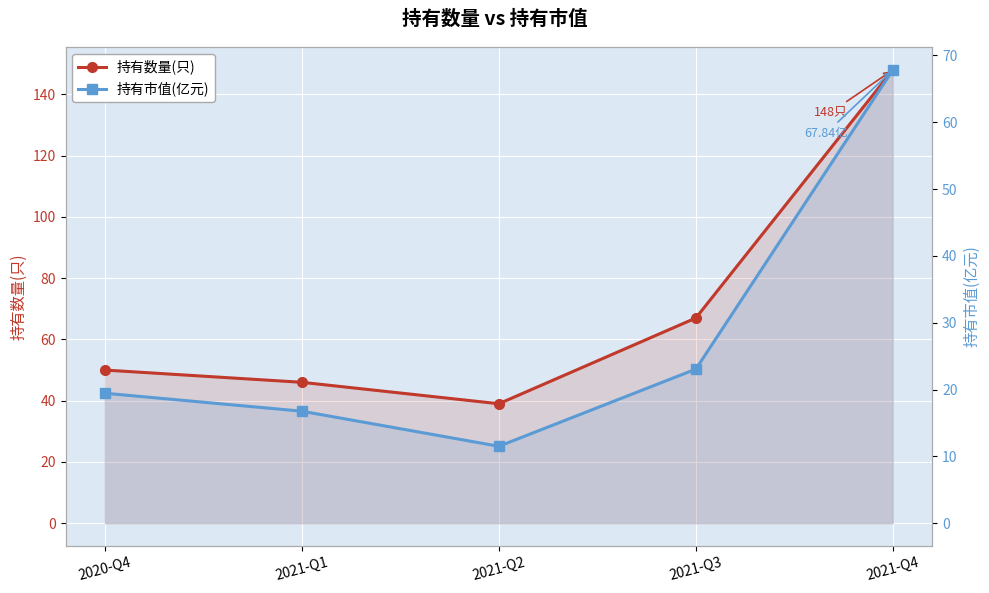

Reading left to right, list all the values displayed in this chart.

持有数量(只): 50.0	46.0	39.0	67.0	148.0
持有市值(亿元): 19.4	16.8	11.5	23.1	67.8